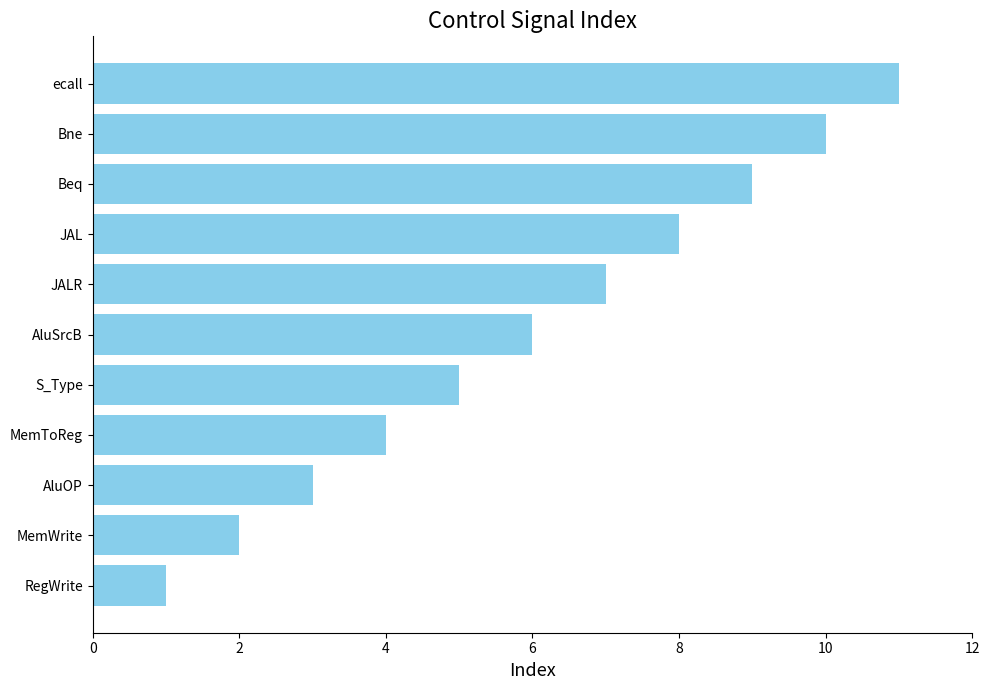

What is the change in value from JALR to JAL?

+1